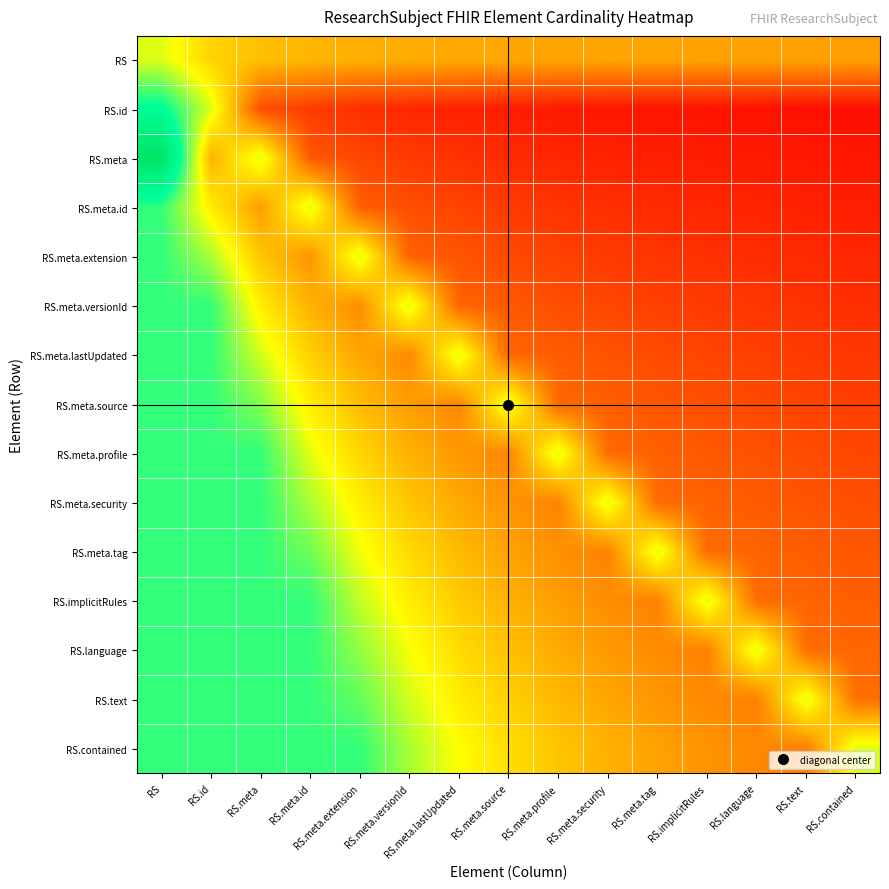

Between RS.meta.lastUpdated and RS.contained, which series saw the biggest shift?

RS.meta.lastUpdated